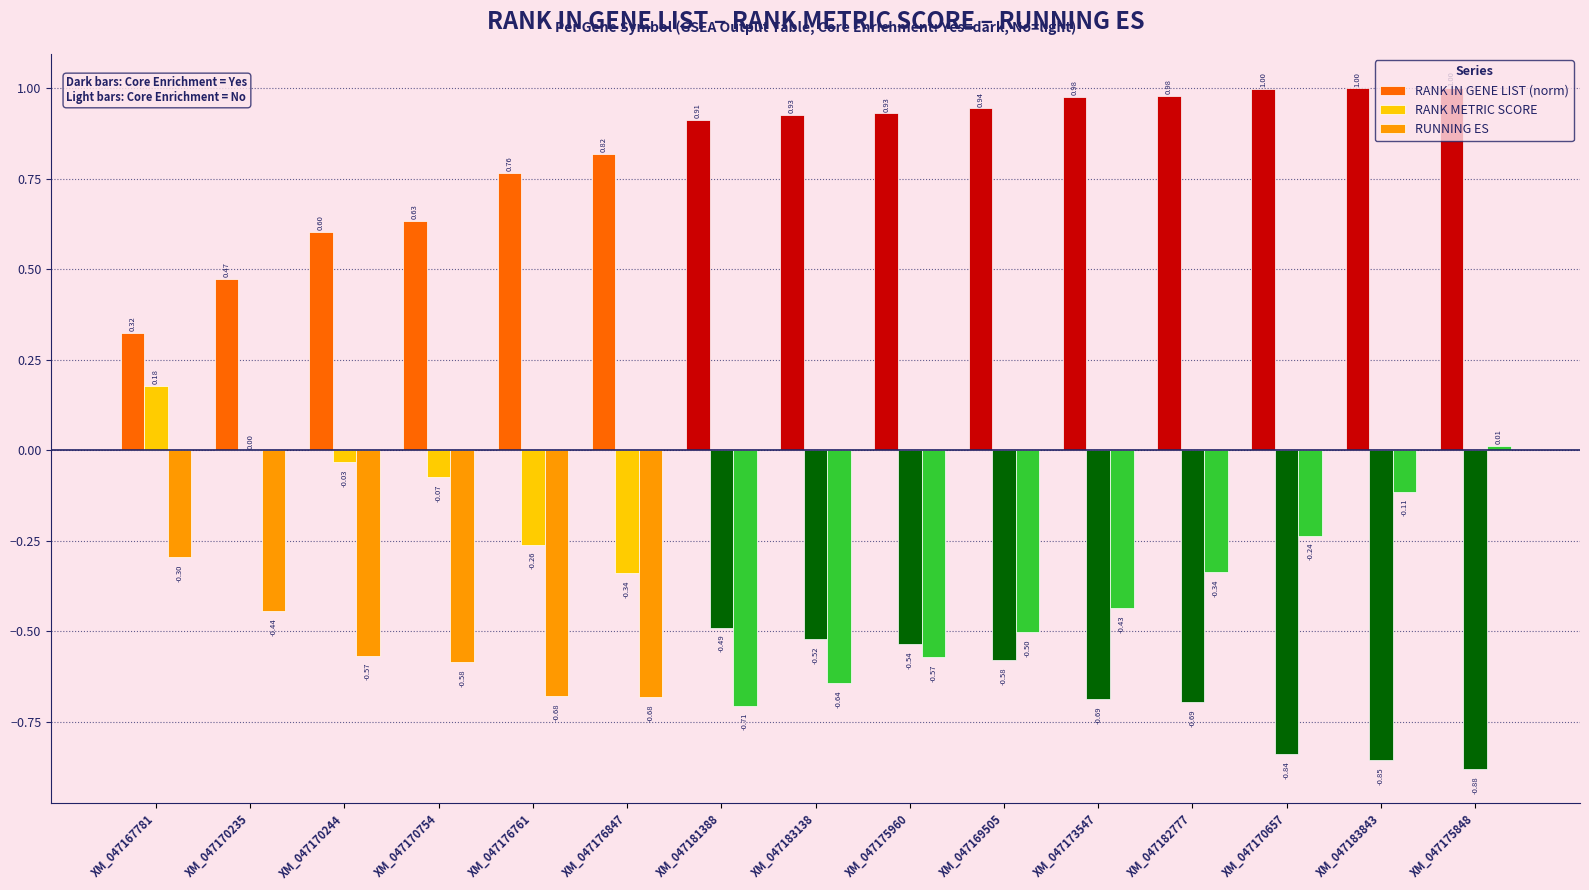

What are all the series names shown in the legend?

RANK IN GENE LIST (norm), RANK METRIC SCORE, RUNNING ES